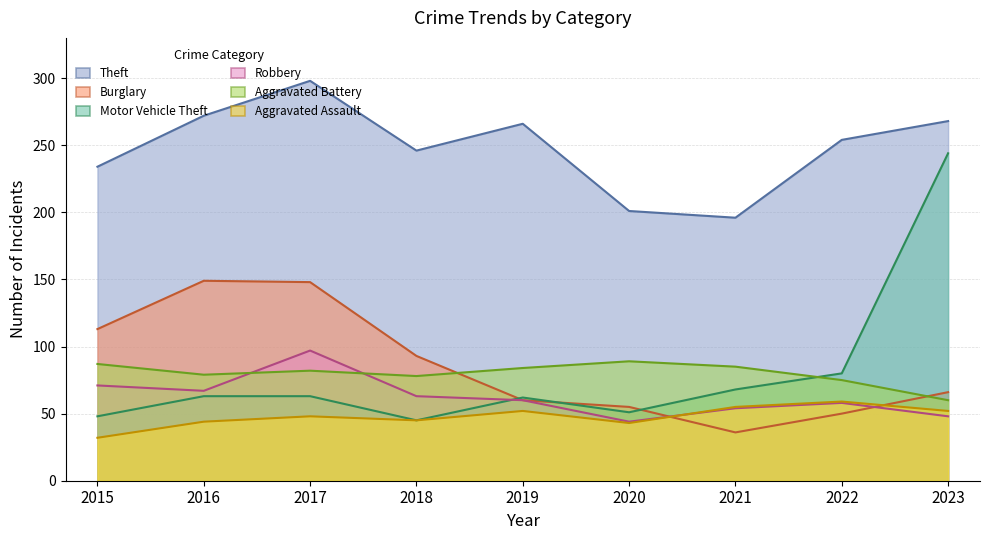

How many values in the Robbery series are below 60?

4